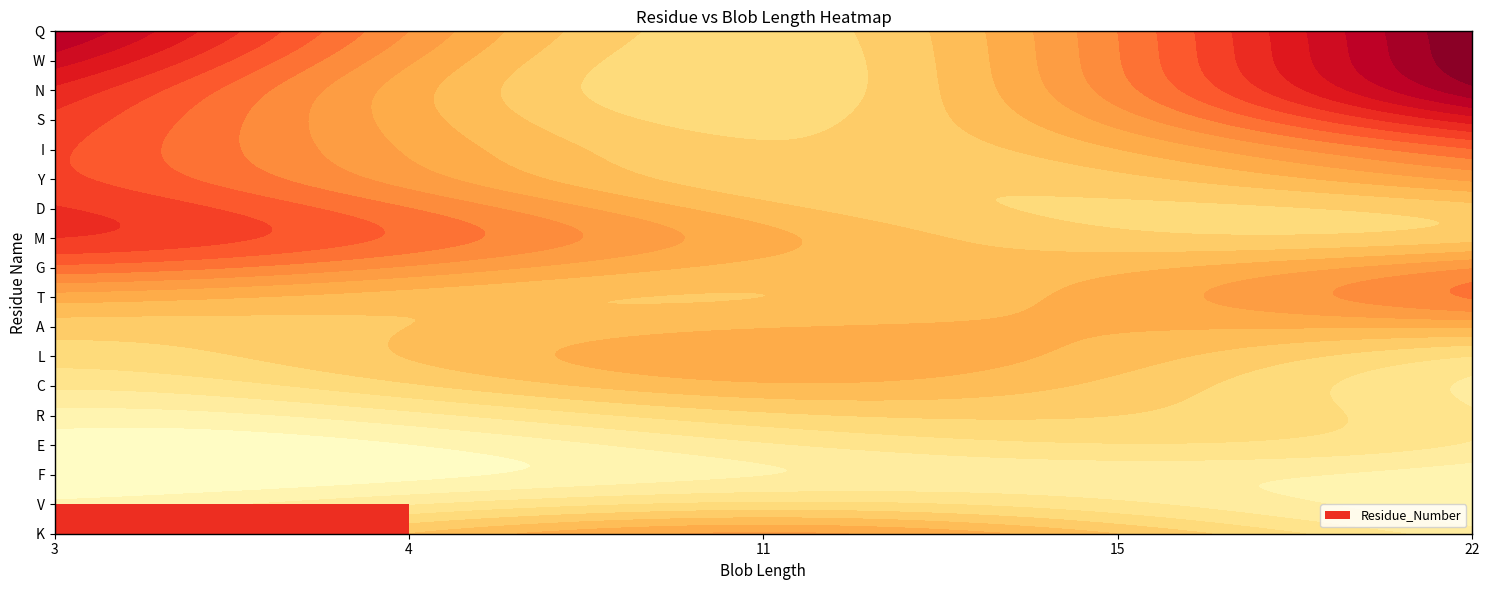

Which category has the highest value across all series?

22